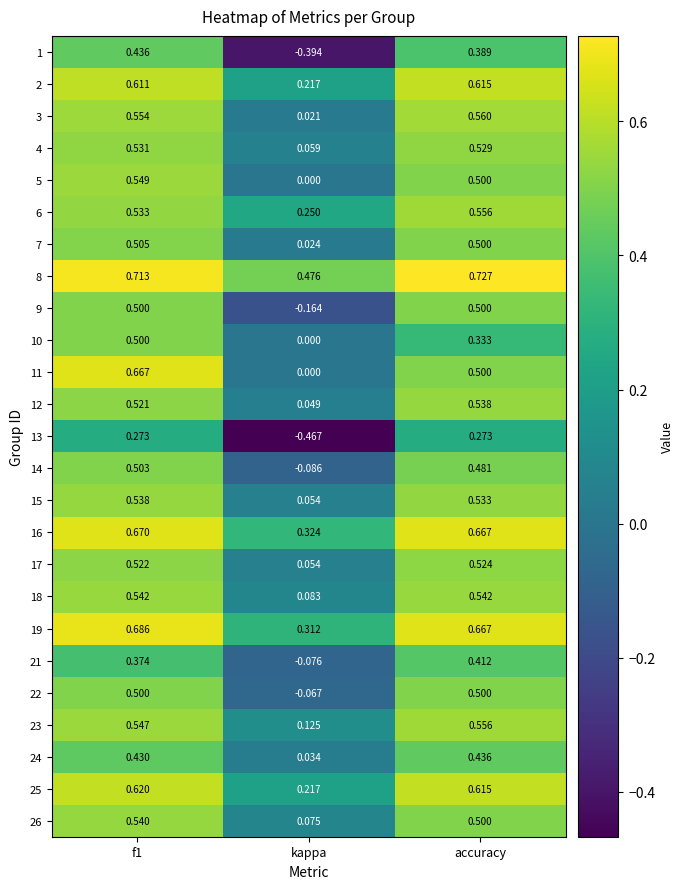

At which label is 18 closest to 0?

kappa